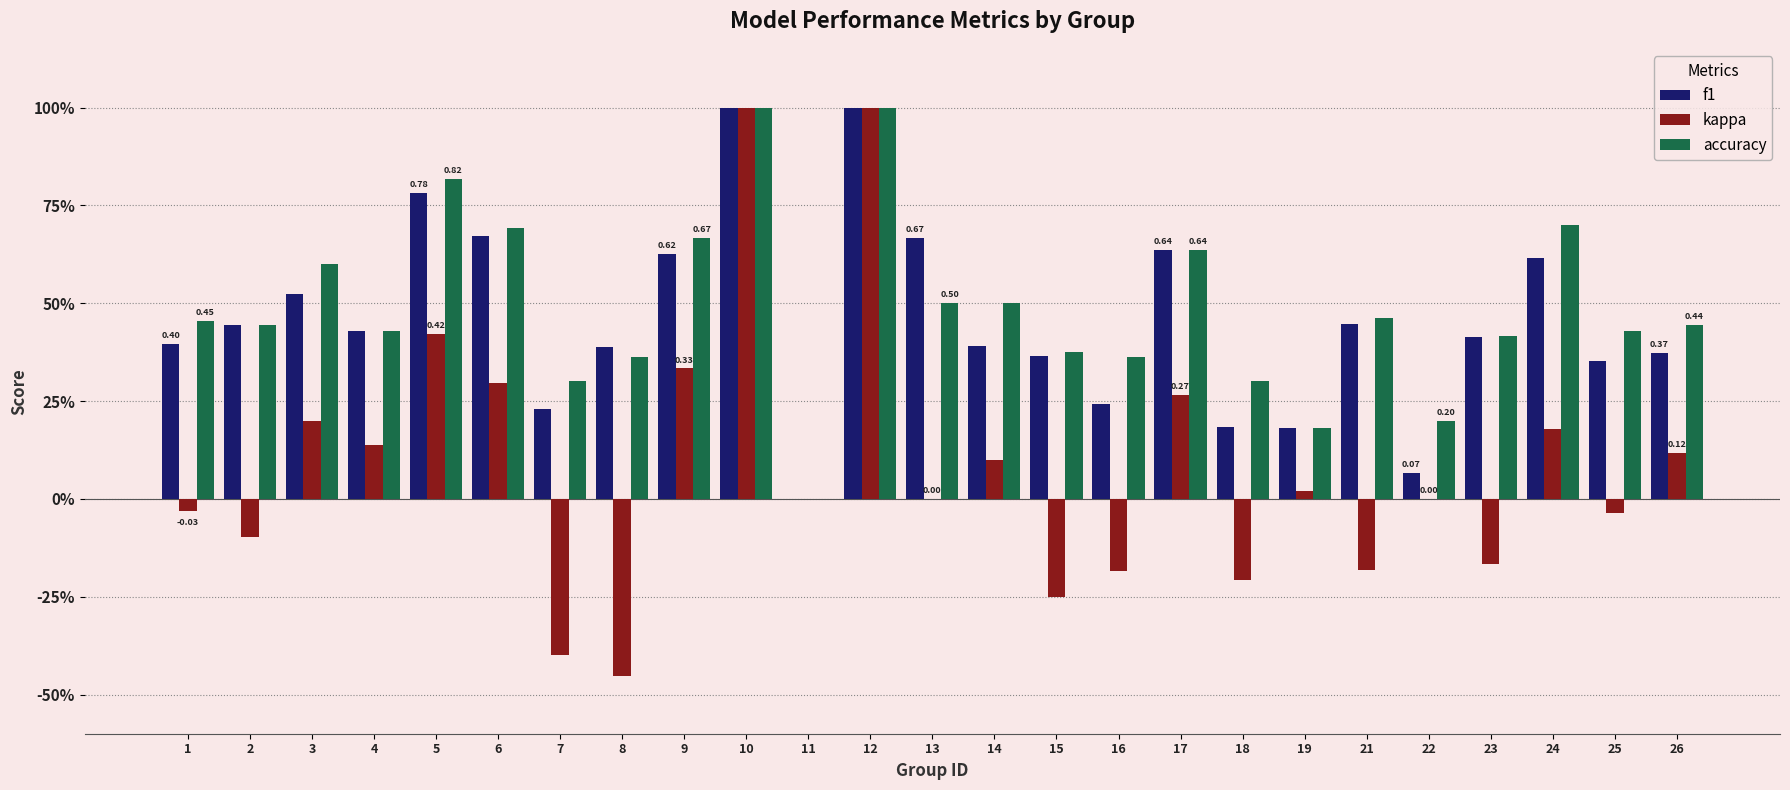

What is the average value of the f1 series?

0.5